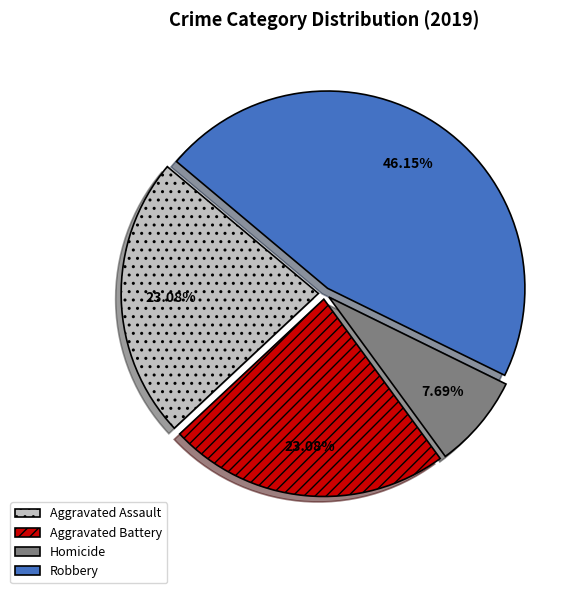

Between Robbery and Homicide, which is larger?

Robbery